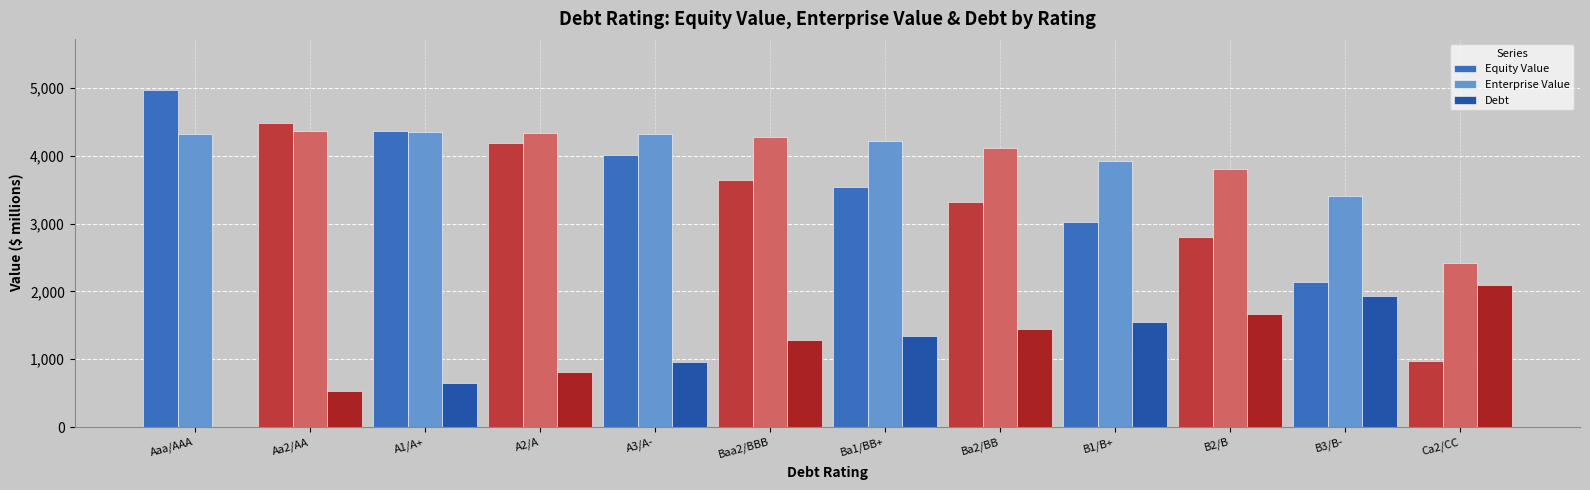

Which series has the largest total across all categories?

Enterprise Value